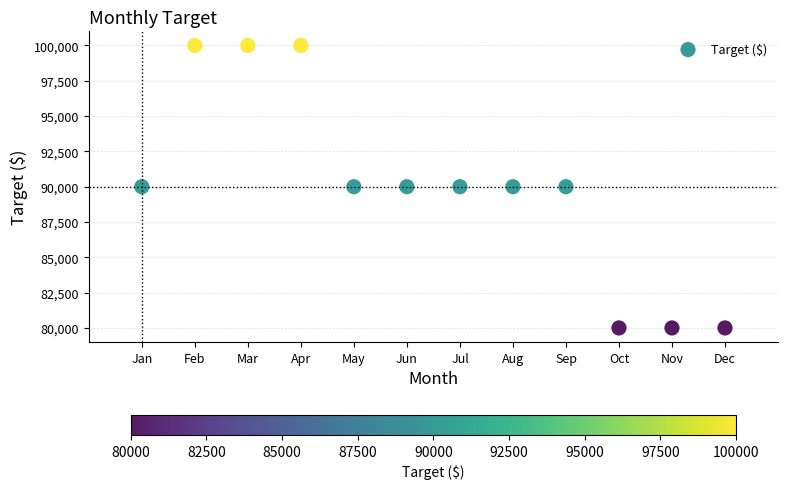

What is the range of X values (max minus min)?

11